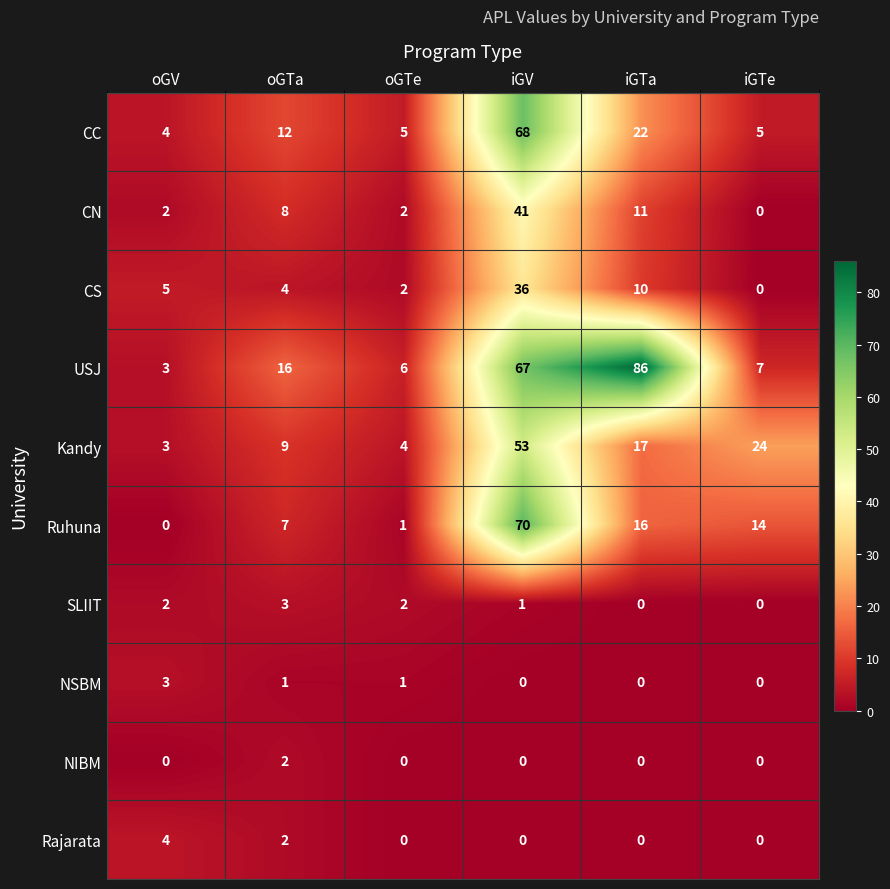

What is the approximate value of CS at iGTa?

10